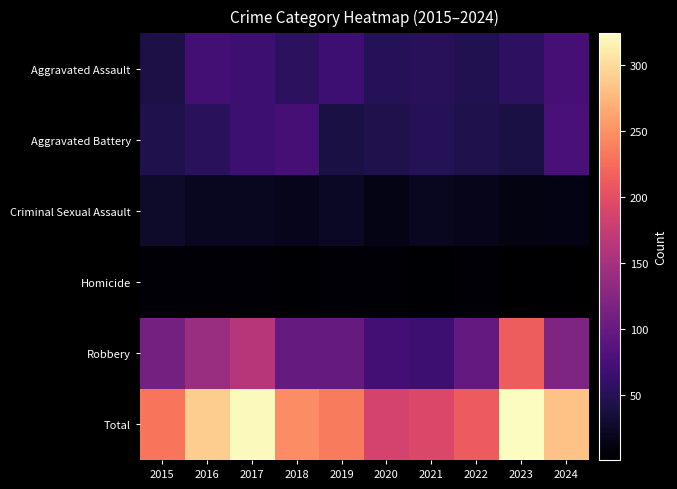

What is the total value across all series at 2016?

580